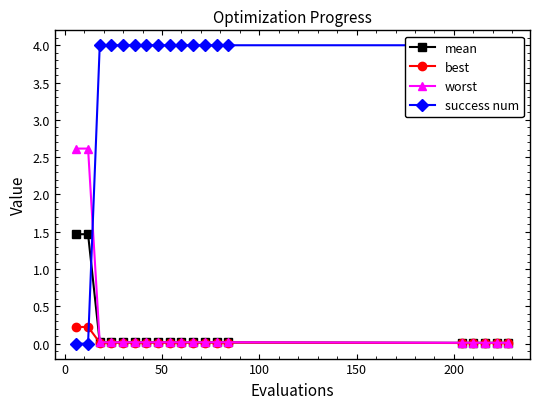

What is the difference between the maximum and second lowest values in the mean series?

1.5